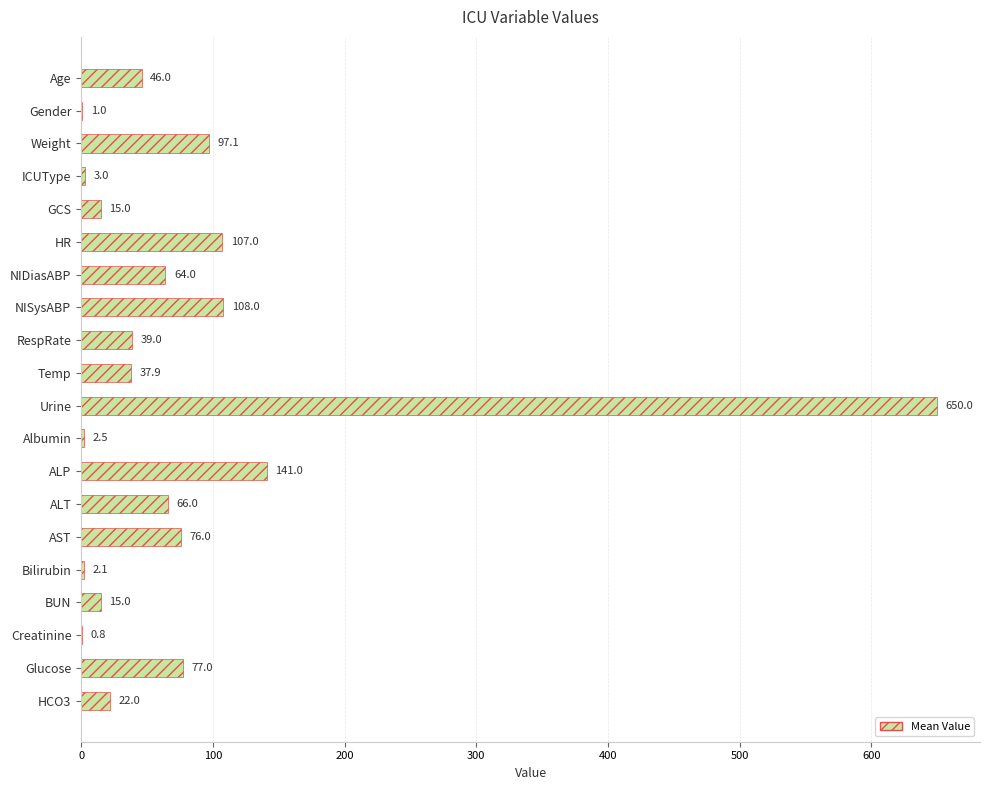

What is the average value?

78.5